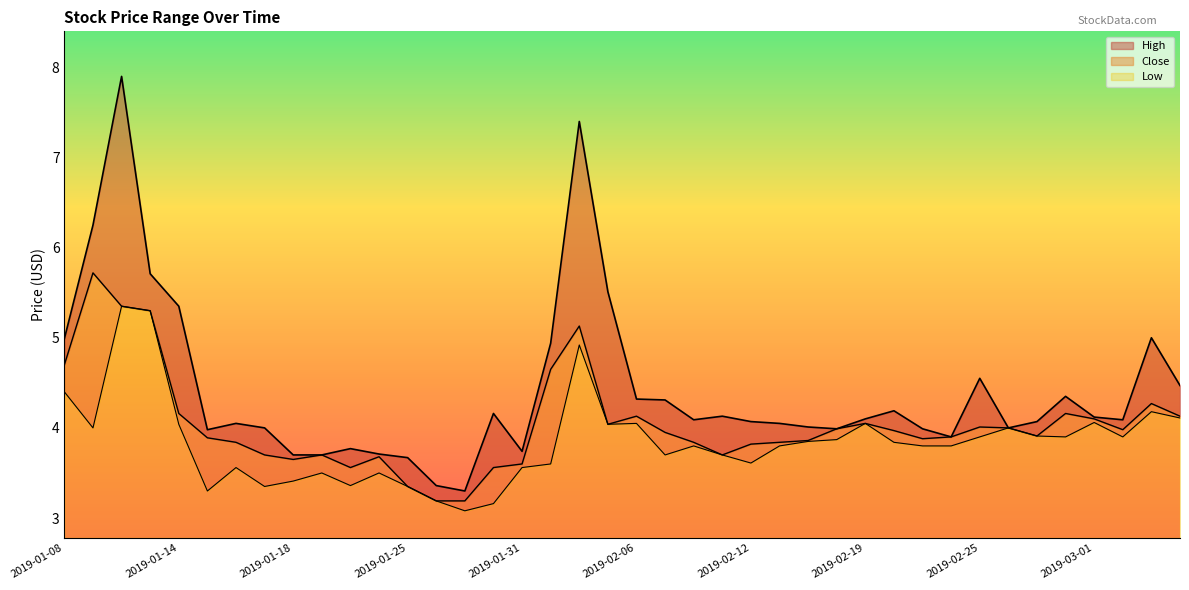

At which label is Close closest to 4?

2019-02-26